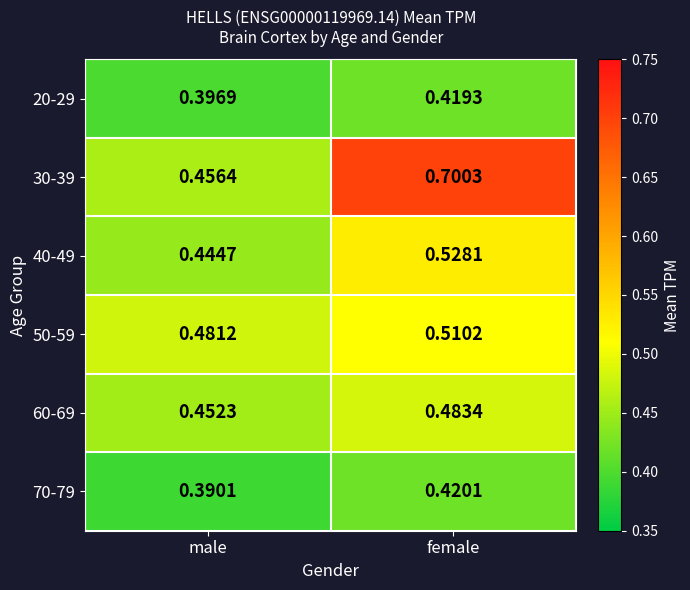

Which category has the highest value across all series?

female